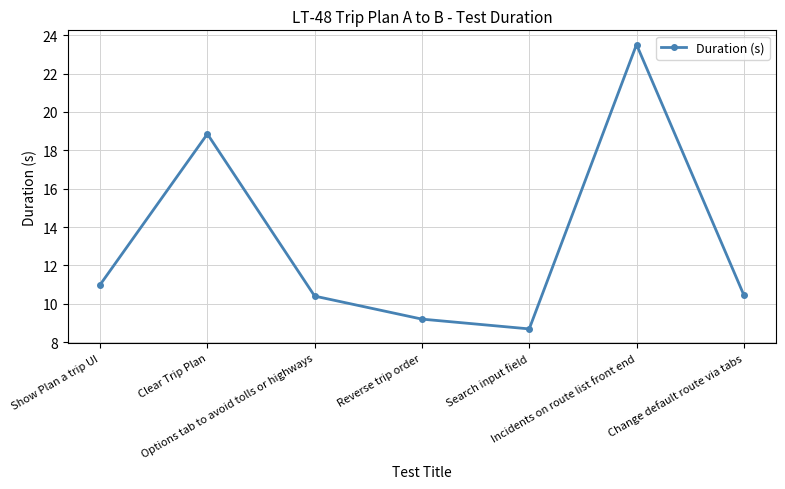

Where does the data first go above 10?

Show Plan a trip UI